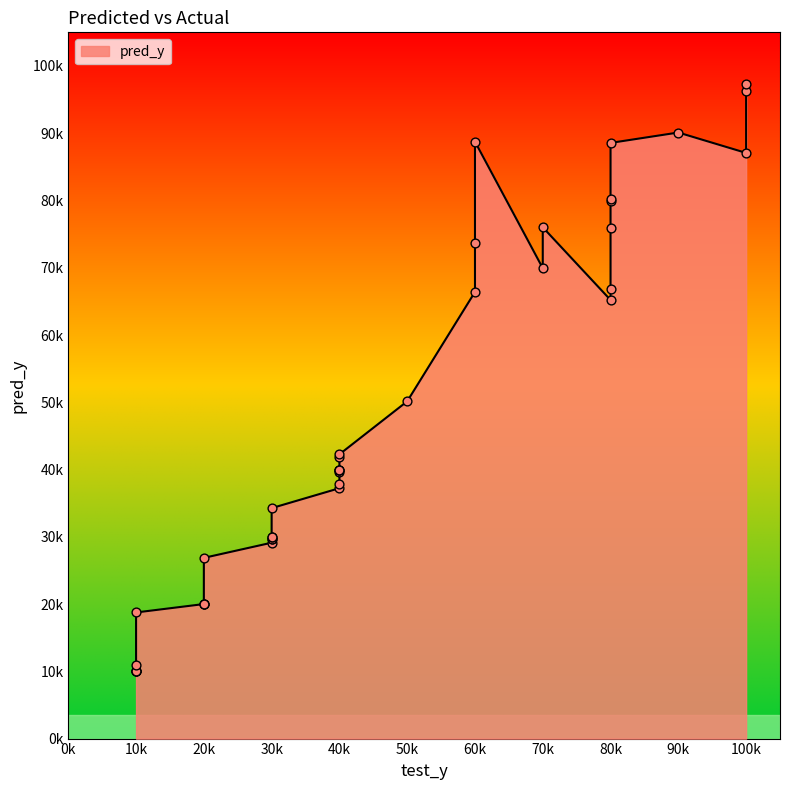

What is the change in value from 3 to 7?

-23543.1